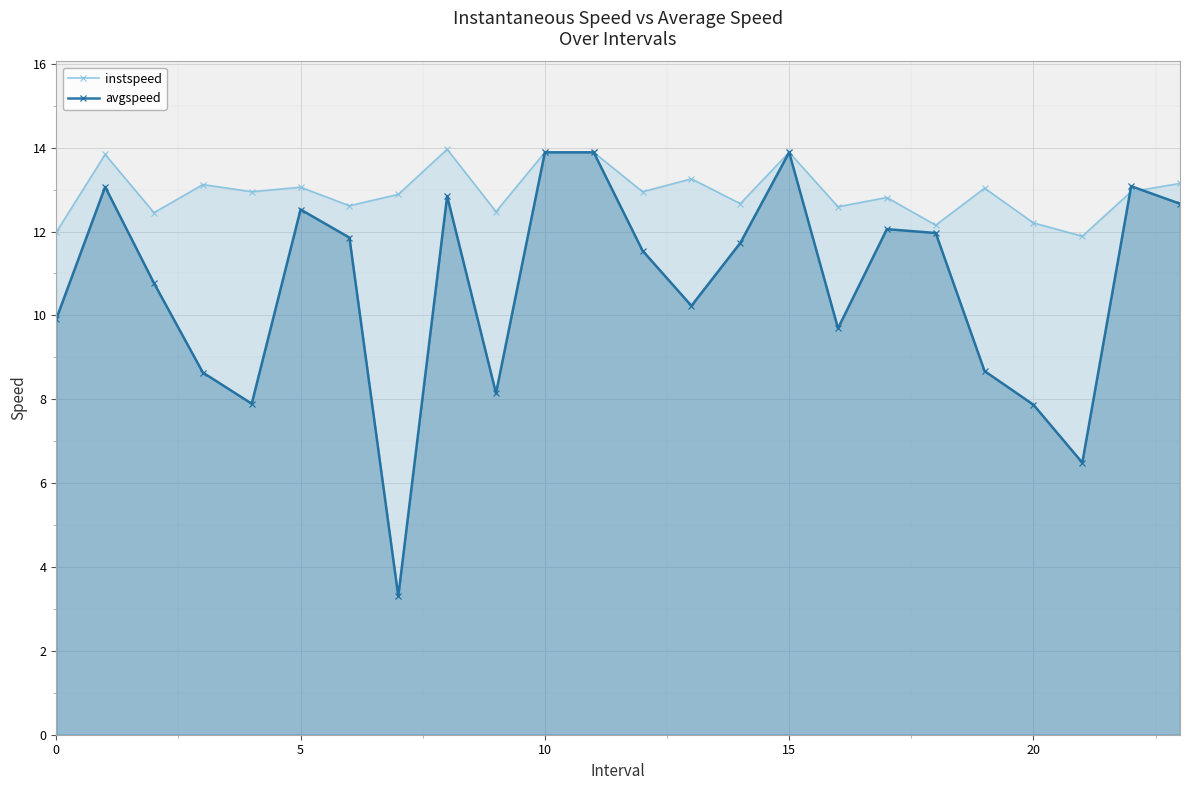

Count the number of categories in the chart.

24